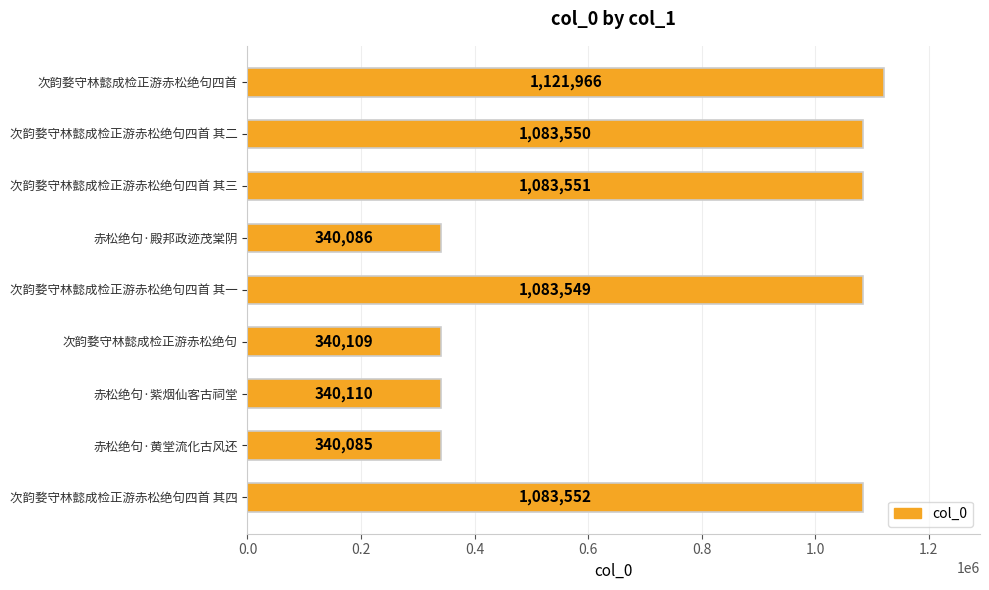

Are the bars horizontal?

Yes